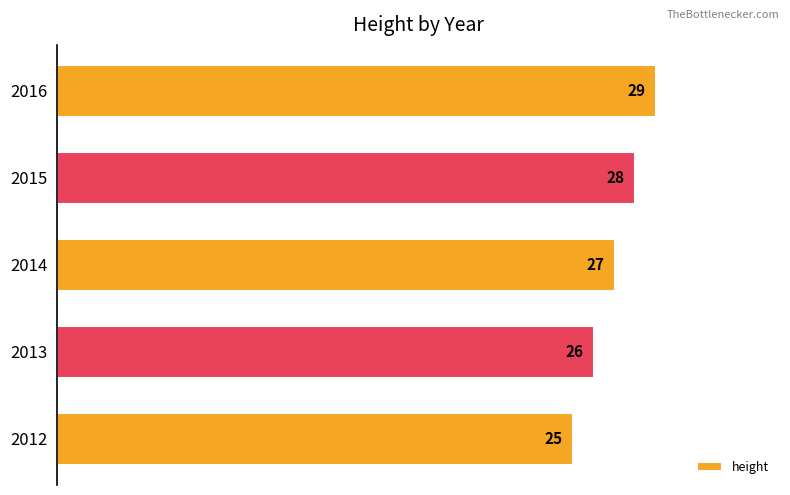

Rank the categories by value from lowest to highest.

2012, 2013, 2014, 2015, 2016